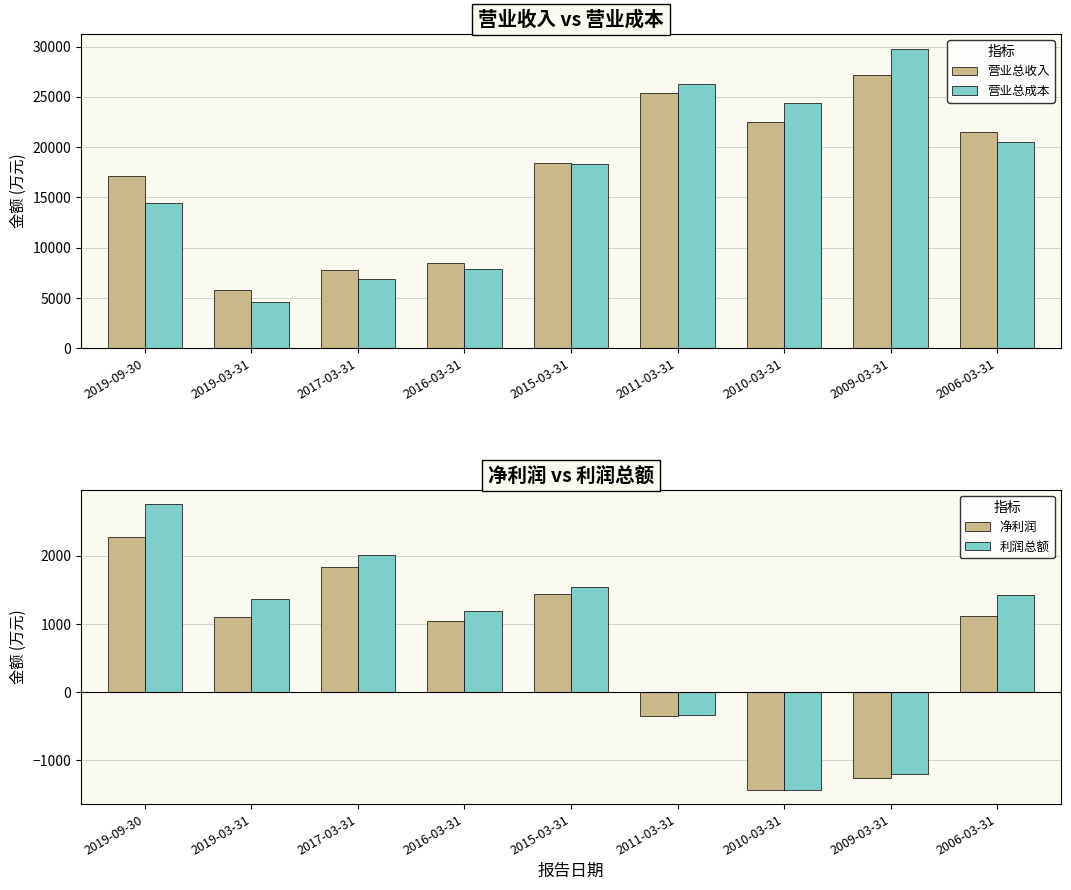

Is the value of 利润总额 at 2016-03-31 greater than the value of 净利润 at 2017-03-31?

No